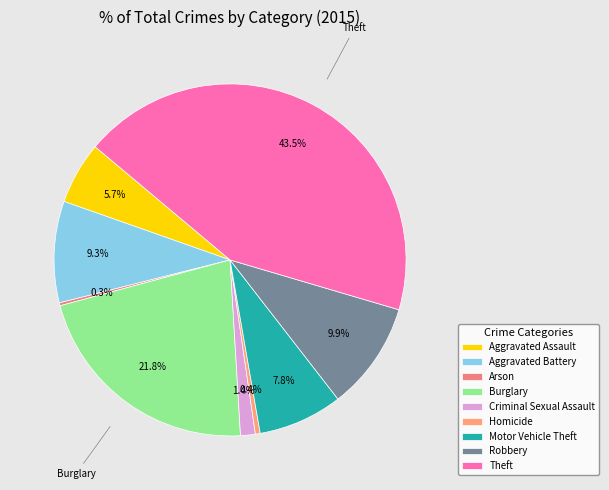

Combined, do Theft and Arson account for over 50%?

No